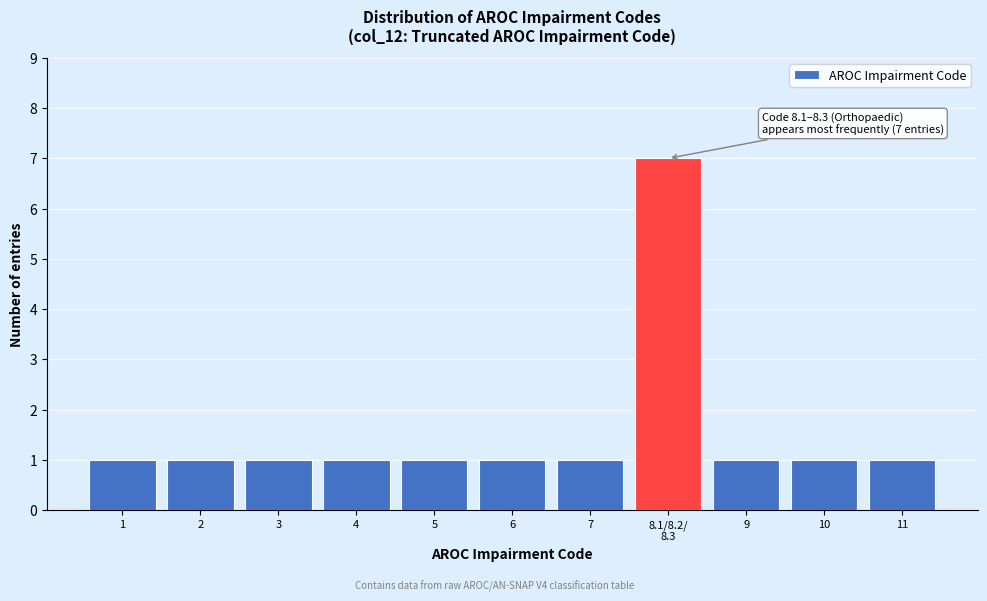

Reading left to right, list all the values displayed in this chart.

1	1	1	1	1	1	1	7	1	1	1